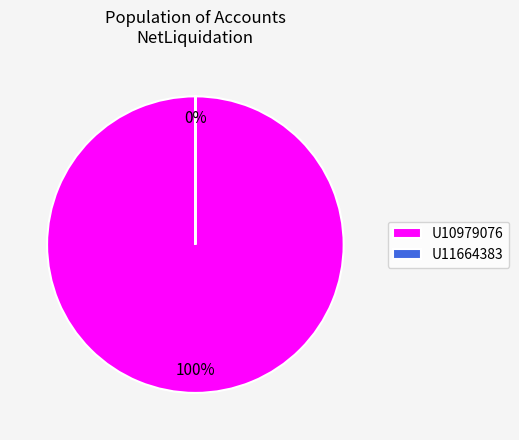

True or false: U10979076 accounts for 91% of the total.

False